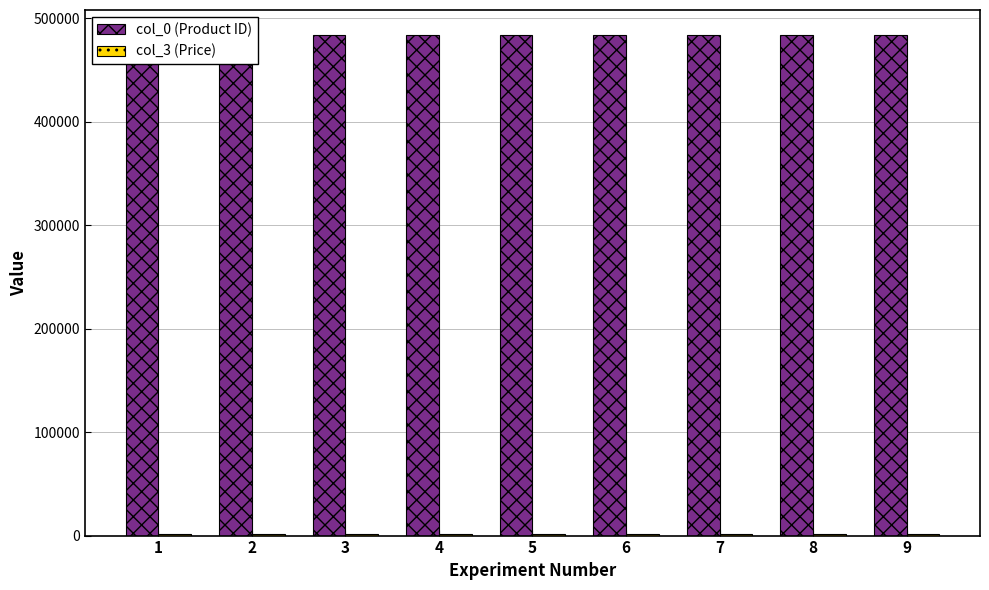

At which label does col_0 (Product ID) first exceed 483830?

1